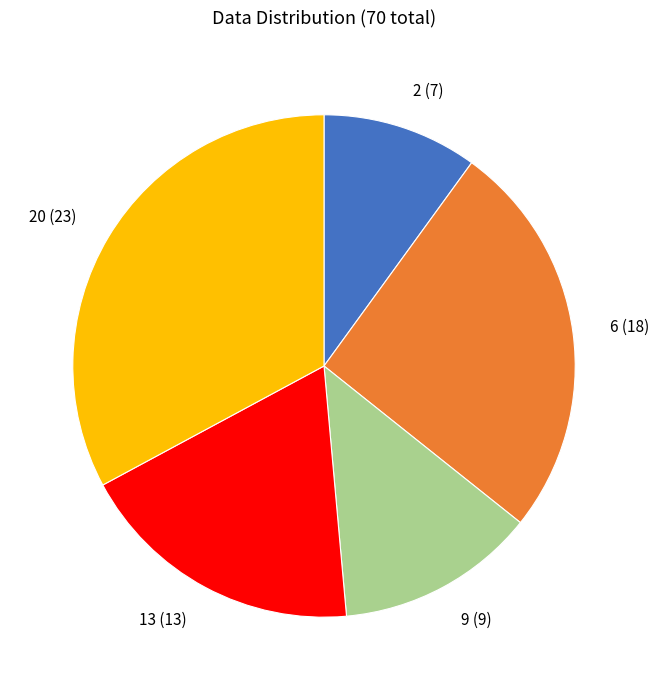

Is there a majority slice in this chart?

No